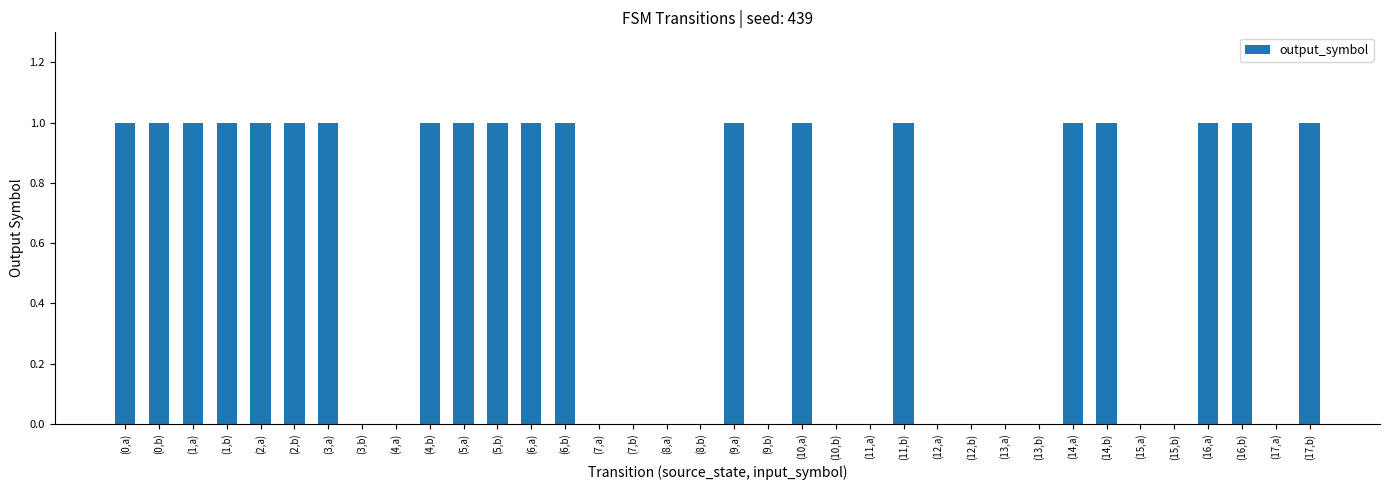

Is it true that the value at (3,a) is 0?

False